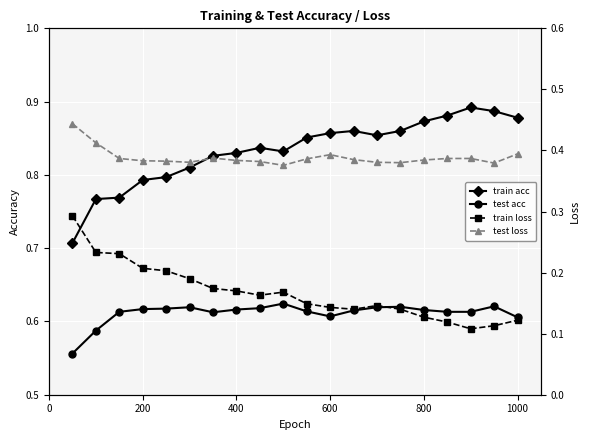

In test loss, how many points are lower than both neighbors (excluding endpoints)?

4